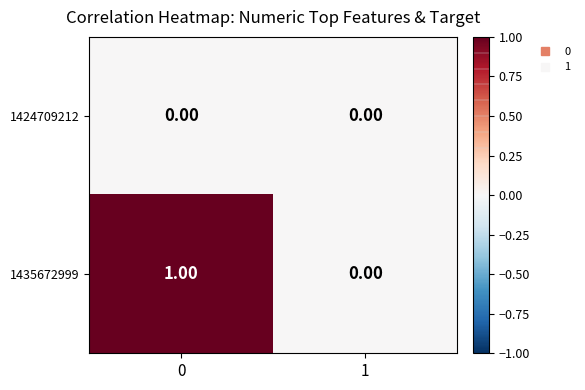

List the series in order of their overall mean, highest first.

1435672999, 1424709212